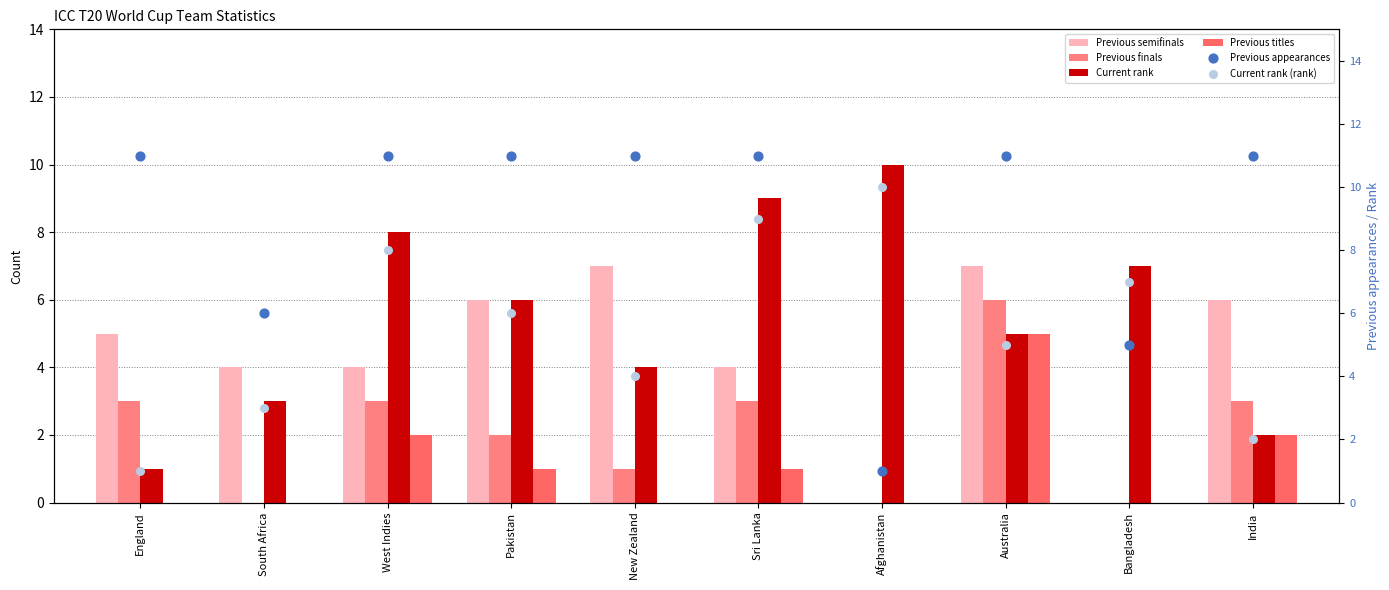

At which category is the sum across all series the highest?

Australia